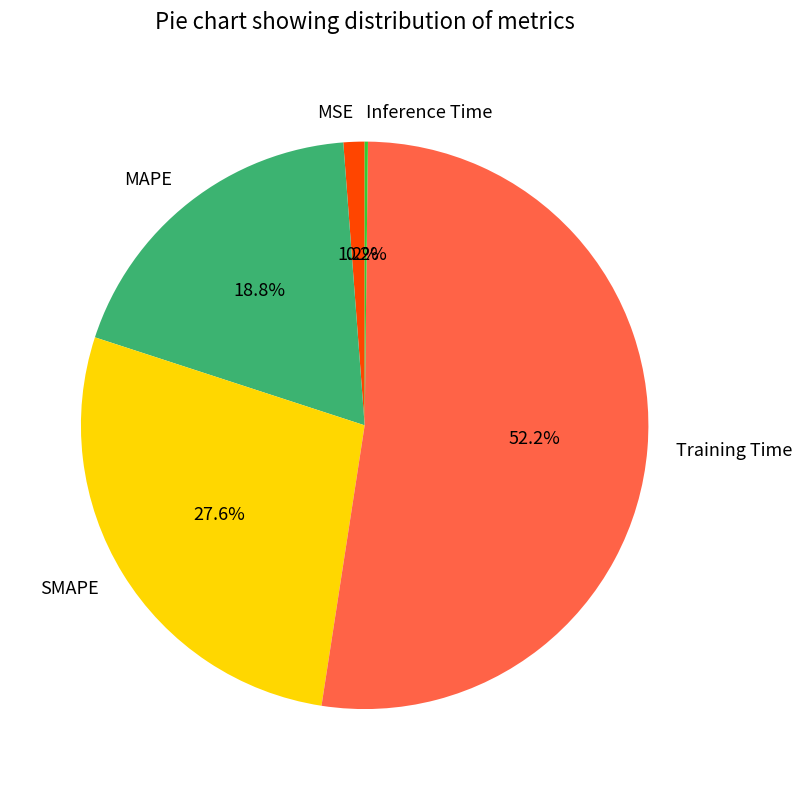

What percentage is the MAPE slice, to the nearest percent?

19%